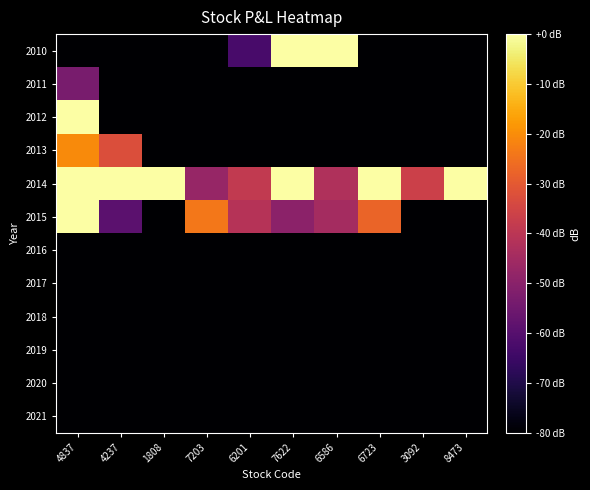

Reading right to left, what are all the values shown in this chart?

2010: 8473=-120.0	3092=-120.0	6723=-120.0	6586=35.9	7622=58.1	6201=-62.6	7203=-120.0	1808=-120.0	4237=-120.0	4837=-120.0
2011: 8473=-120.0	3092=-120.0	6723=-120.0	6586=-120.0	7622=-120.0	6201=-120.0	7203=-120.0	1808=-120.0	4237=-120.0	4837=-53.3
2012: 8473=-120.0	3092=-120.0	6723=-120.0	6586=-120.0	7622=-120.0	6201=-120.0	7203=-120.0	1808=-120.0	4237=-120.0	4837=0.0
2013: 8473=-120.0	3092=-120.0	6723=-120.0	6586=-120.0	7622=-120.0	6201=-120.0	7203=-120.0	1808=-120.0	4237=-32.8	4837=-20.5
2014: 8473=44.2	3092=-36.4	6723=56.9	6586=-42.4	7622=58.1	6201=-38.6	7203=-47.3	1808=45.4	4237=7.1	4837=24.6
2015: 8473=-120.0	3092=-120.0	6723=-27.7	6586=-44.6	7622=-49.5	6201=-41.1	7203=-23.8	1808=-120.0	4237=-59.1	4837=45.1
2016: 8473=-120.0	3092=-120.0	6723=-120.0	6586=-120.0	7622=-120.0	6201=-120.0	7203=-120.0	1808=-120.0	4237=-120.0	4837=-120.0
2017: 8473=-120.0	3092=-120.0	6723=-120.0	6586=-120.0	7622=-120.0	6201=-120.0	7203=-120.0	1808=-120.0	4237=-120.0	4837=-120.0
2018: 8473=-120.0	3092=-120.0	6723=-120.0	6586=-120.0	7622=-120.0	6201=-120.0	7203=-120.0	1808=-120.0	4237=-120.0	4837=-120.0
2019: 8473=-120.0	3092=-120.0	6723=-120.0	6586=-120.0	7622=-120.0	6201=-120.0	7203=-120.0	1808=-120.0	4237=-120.0	4837=-120.0
2020: 8473=-120.0	3092=-120.0	6723=-120.0	6586=-120.0	7622=-120.0	6201=-120.0	7203=-120.0	1808=-120.0	4237=-120.0	4837=-120.0
2021: 8473=-120.0	3092=-120.0	6723=-120.0	6586=-120.0	7622=-120.0	6201=-120.0	7203=-120.0	1808=-120.0	4237=-120.0	4837=-120.0